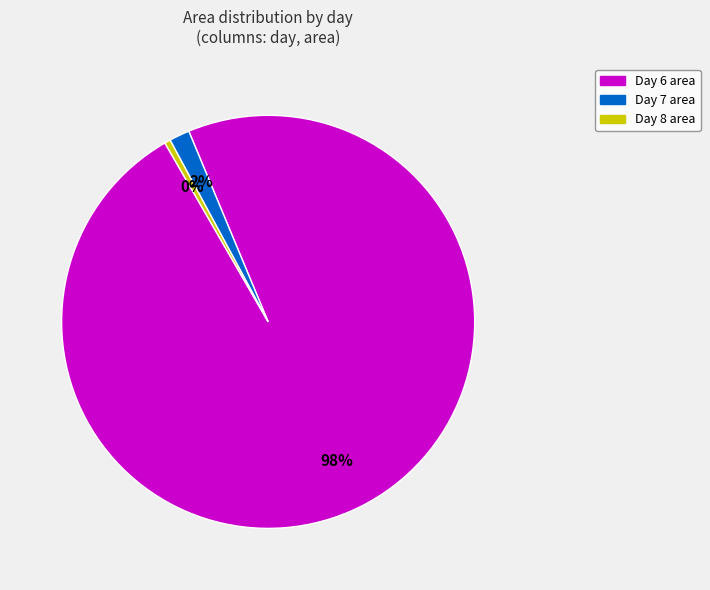

To the nearest percent, what is the average slice percentage?

33%